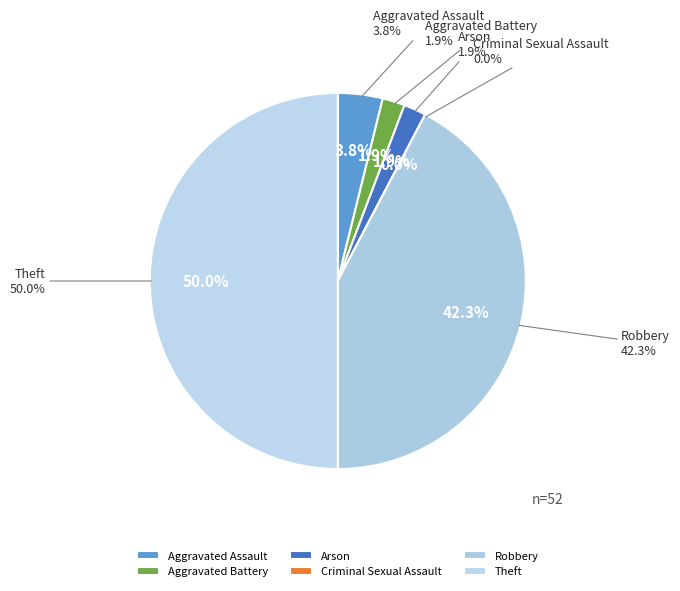

Rank the categories by value from highest to lowest.

Theft, Robbery, Aggravated Assault, Aggravated Battery, Arson, Criminal Sexual Assault